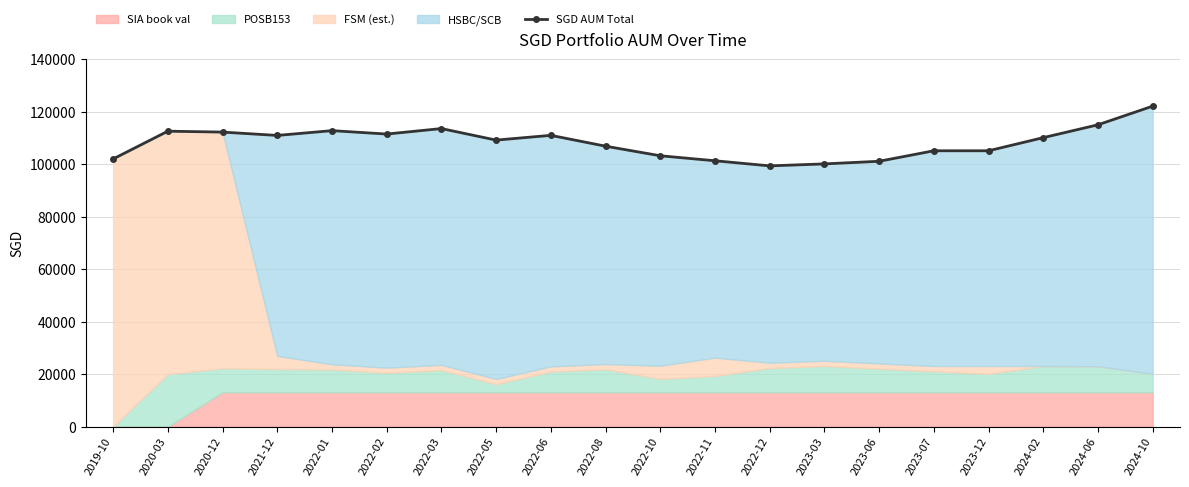

Where is the first local minimum?

2021-12